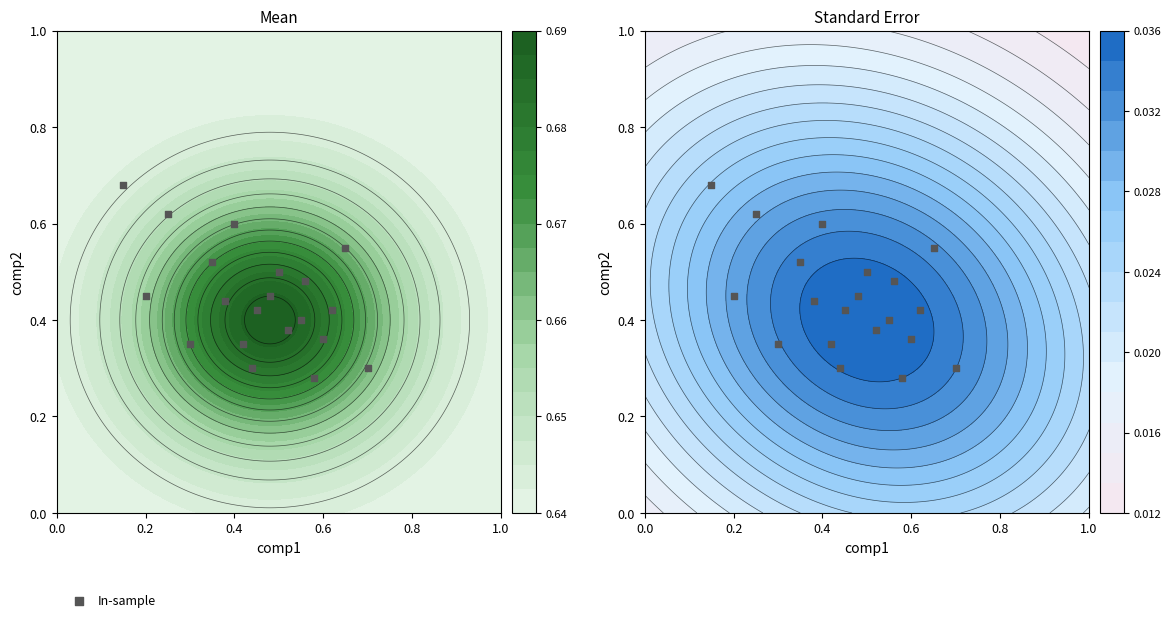

Reading right to left, what are all the values shown in this chart?

0.7	0.5	0.3	0.6	0.6	0.3	0.3	0.6	0.4	0.5	0.5	0.3	0.4	0.4	0.5	0.3	0.4	0.5	0.4	0.4